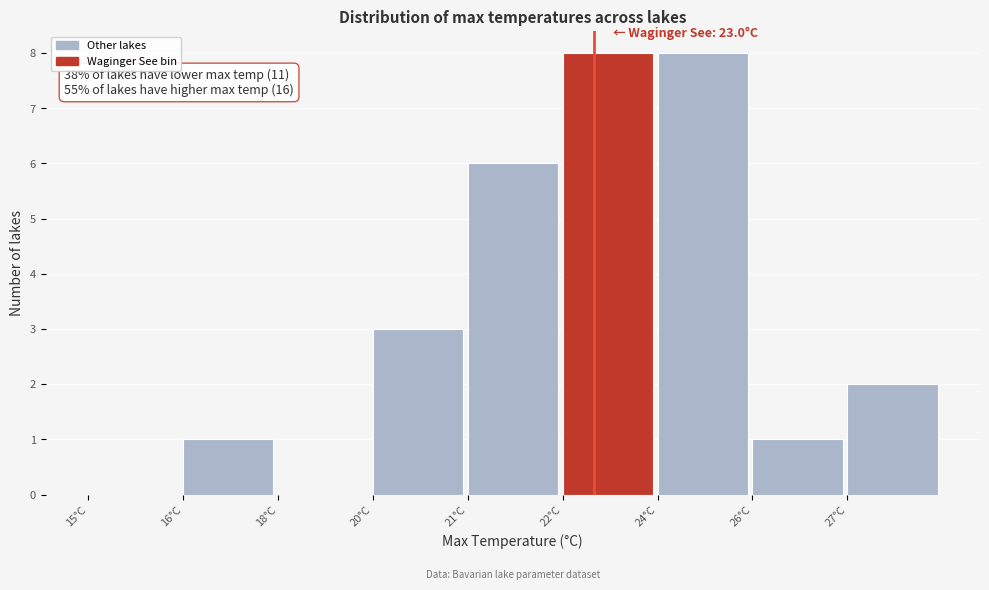

Reading left to right, what are all the values shown in this chart?

15°C=0	16°C=1	18°C=0	20°C=3	21°C=6	22°C=8	24°C=8	26°C=1	27°C=2